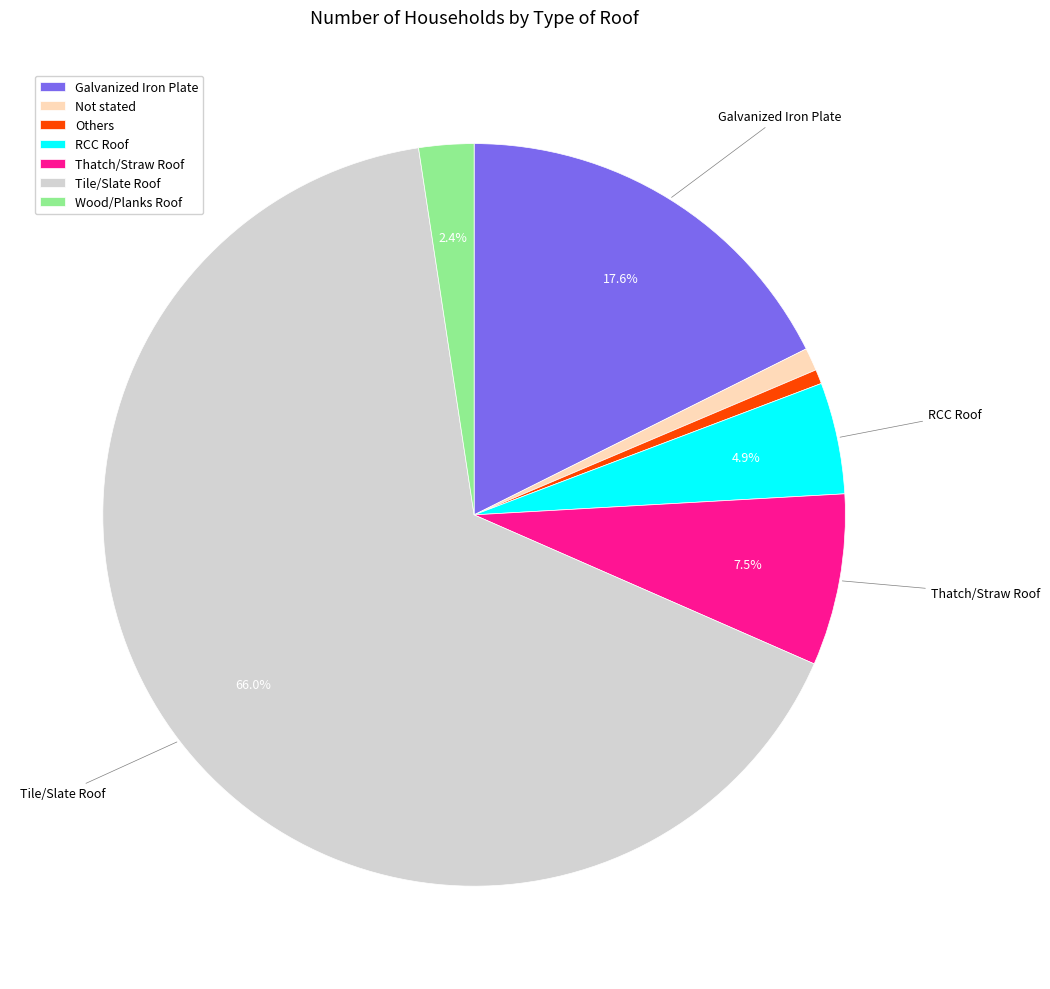

To the nearest percent, what is the average slice percentage?

14%